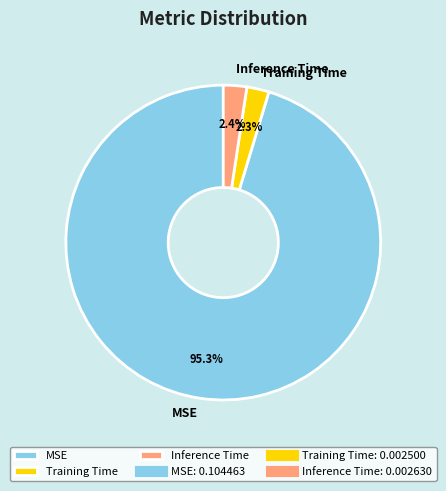

To the nearest percent, what is the average slice percentage?

33%